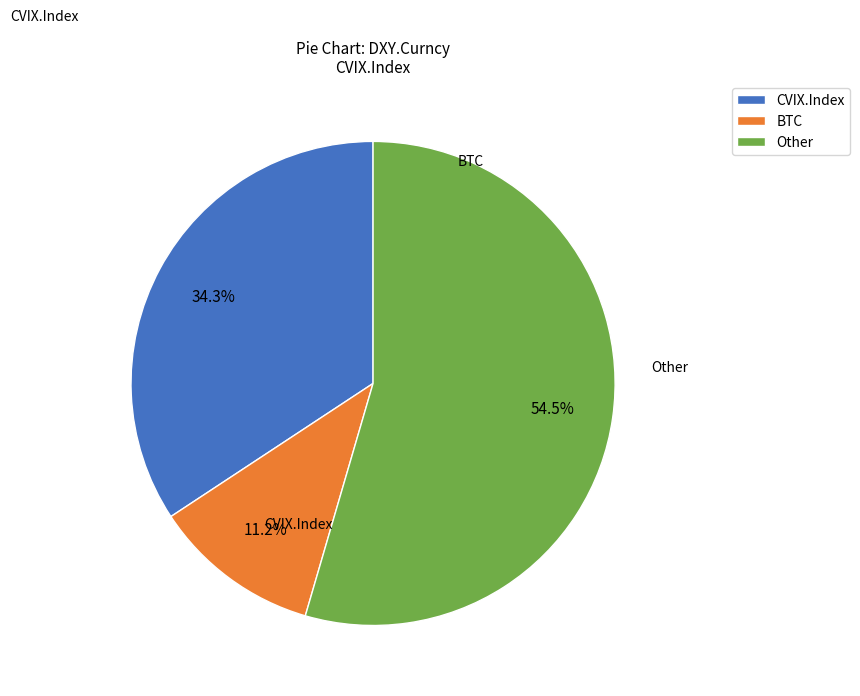

Which category has the biggest portion of the pie?

Other